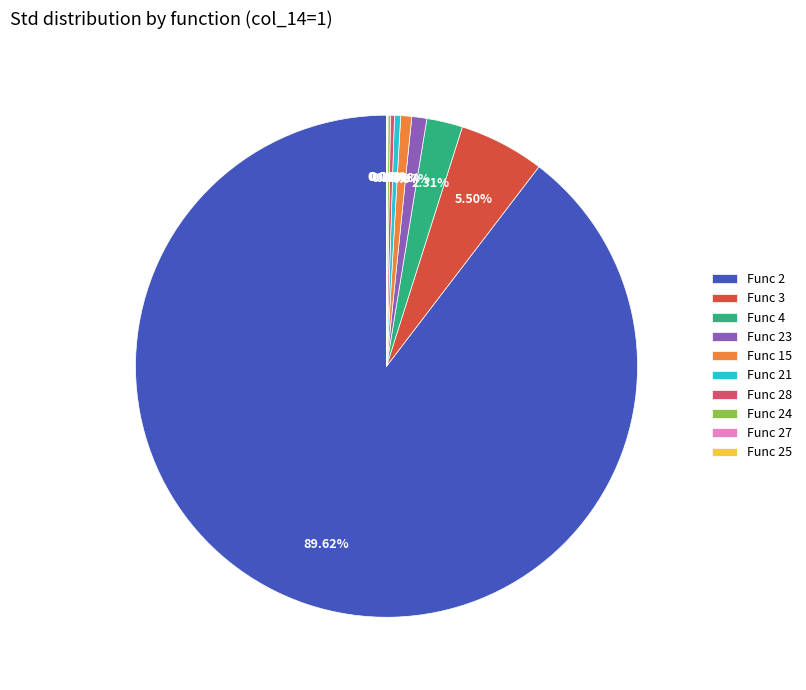

Which category accounts for the majority?

Func 2